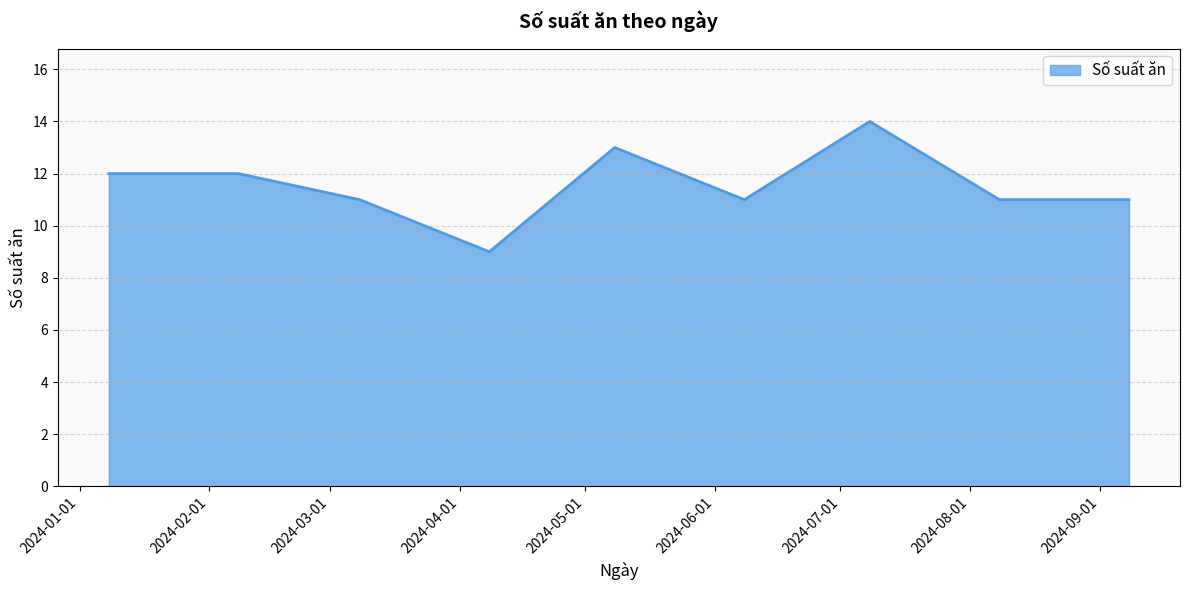

What is the difference between the maximum and minimum values?

5